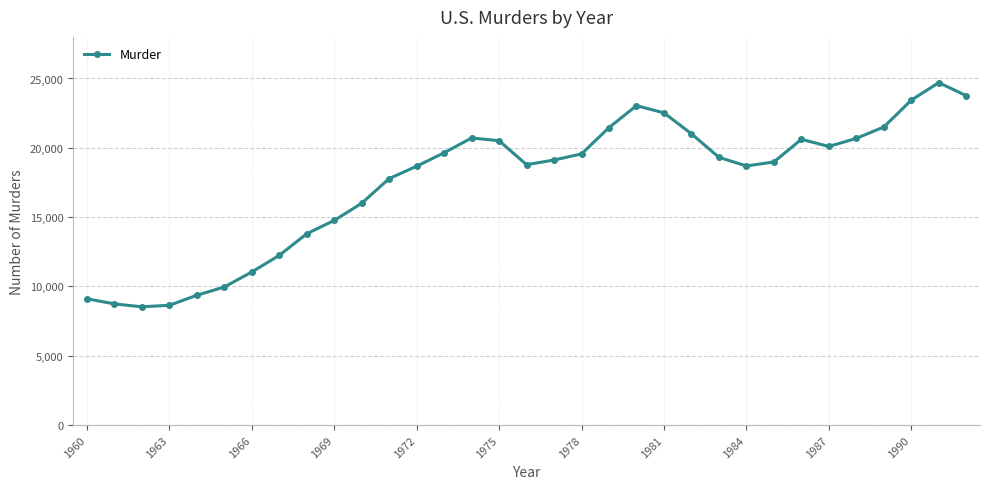

What is the value of the 29th point from the left?

20680